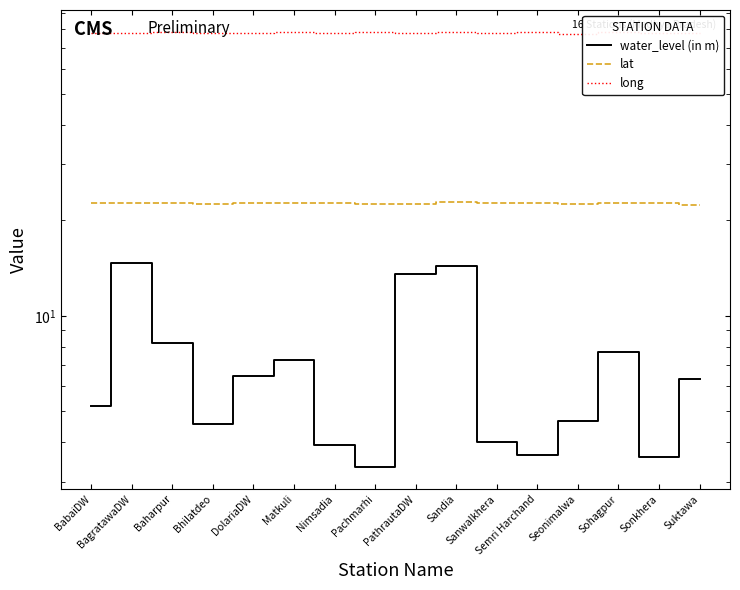

Where is lat nearest to the value 22?

Suktawa